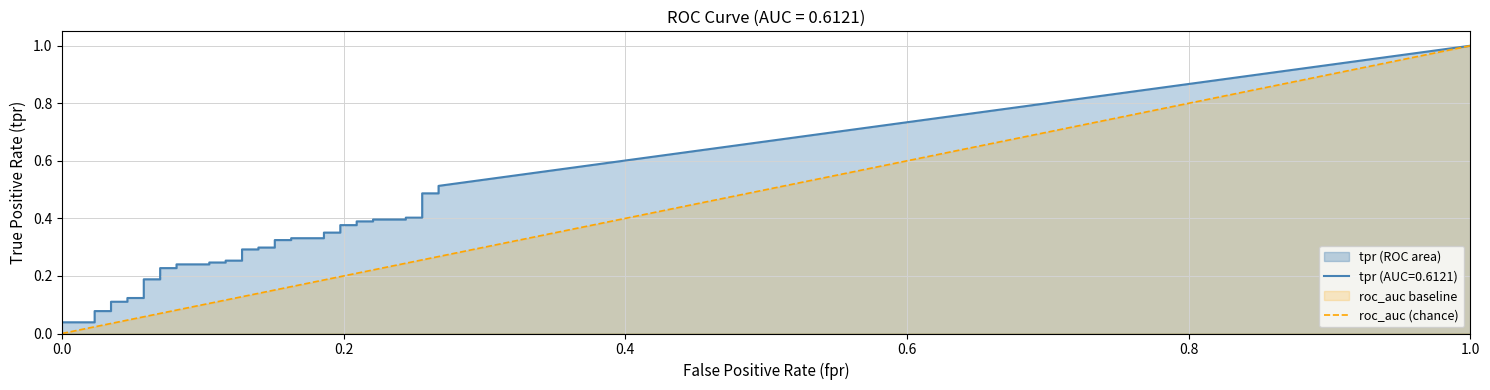

True or false: tpr and fpr intersect in this chart.

False